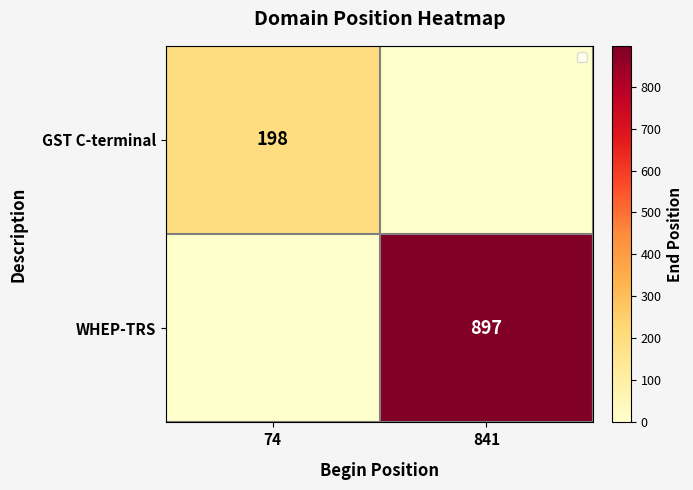

Is it true that GST C-terminal equals 198 at 74?

True